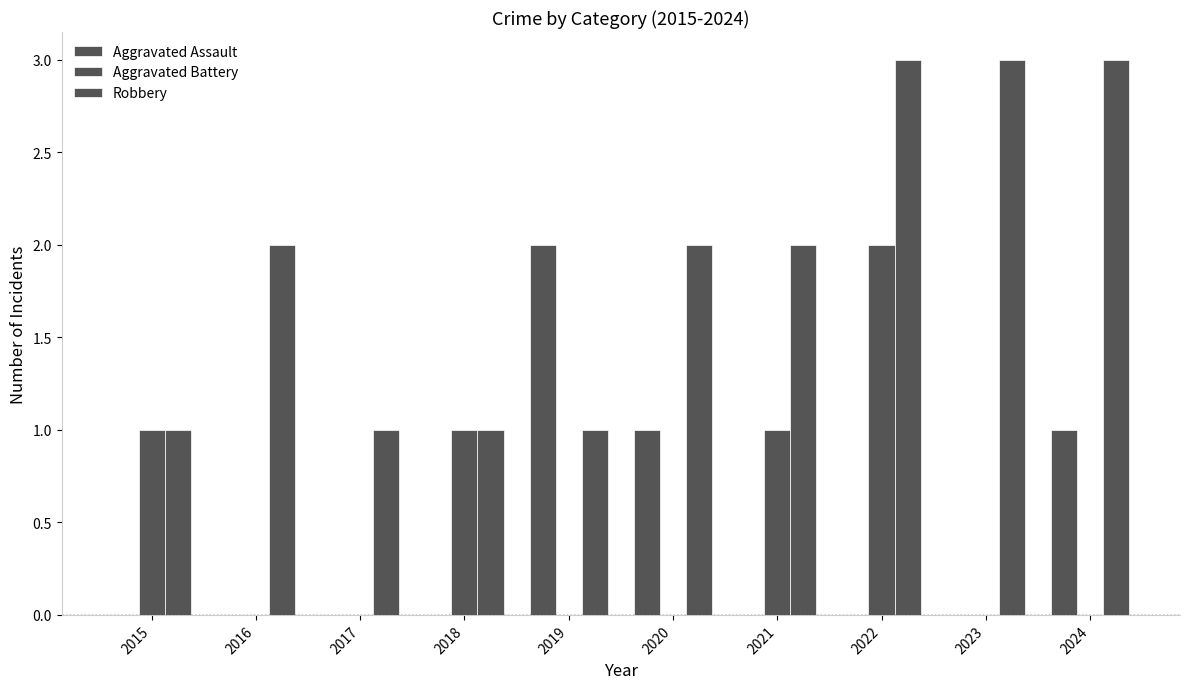

Does the chart contain stacked bars?

No